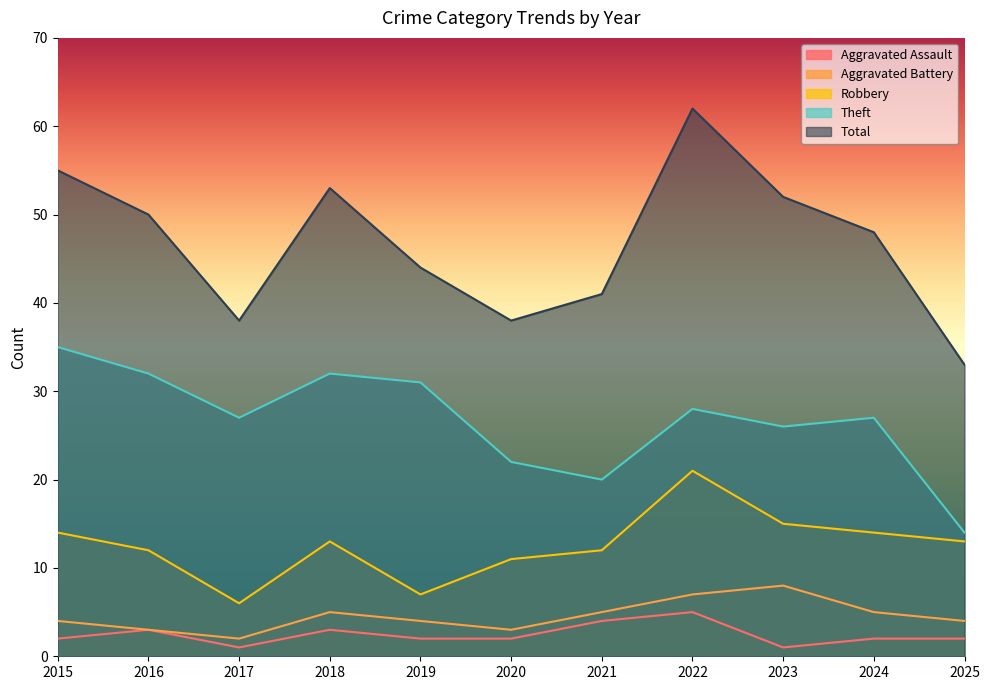

What is the difference between the Theft values at 2022 and 2018?

4